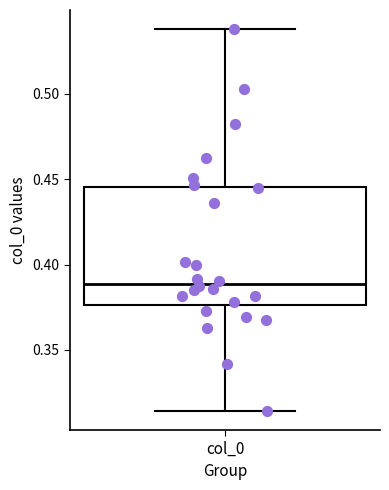

Transcribe this box plot: give where the median line is, the range the box spans, and where the two whiskers end, as read against the y-axis. The values are not printed on the chart, so give them approximately, as read against the axis.

median 0.390, box 0.375 to 0.445, whiskers 0.315 to 0.540